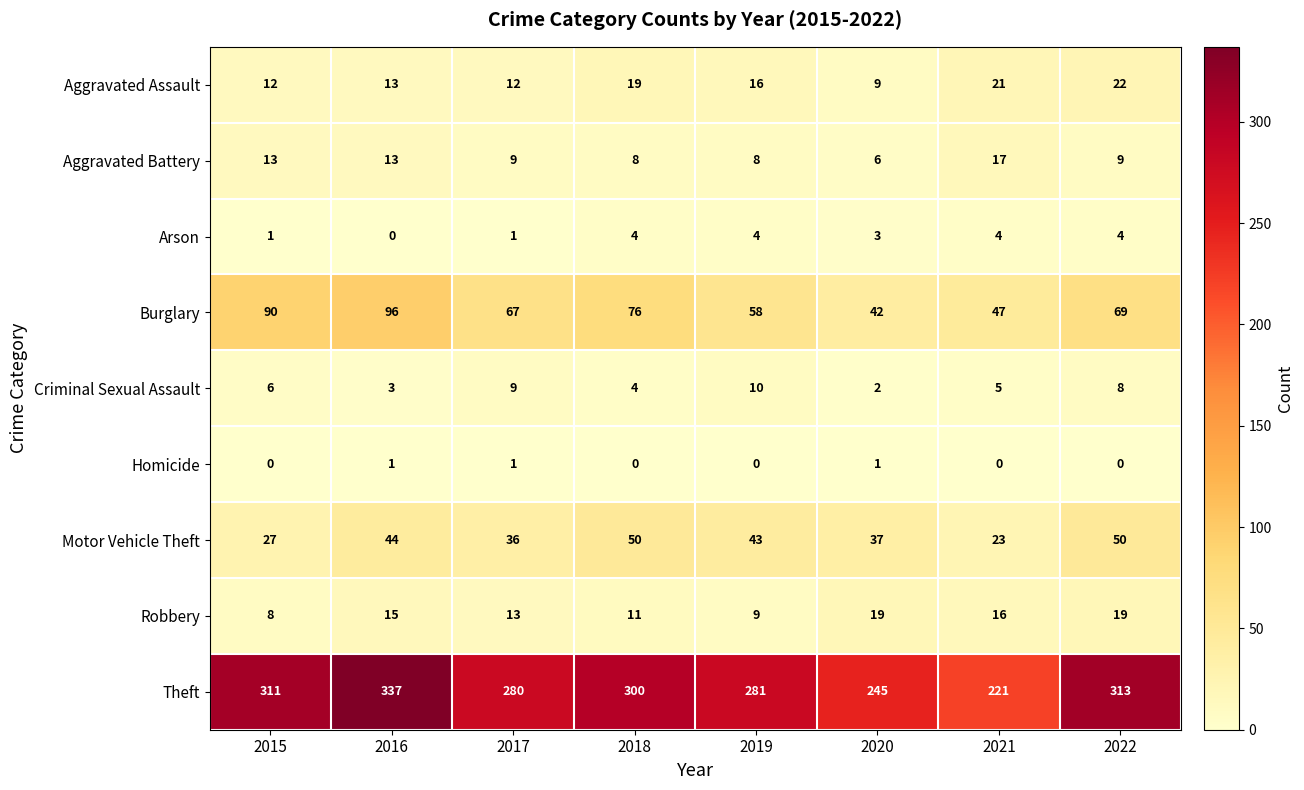

The Robbery series shows 8 at 2015. True or false?

True